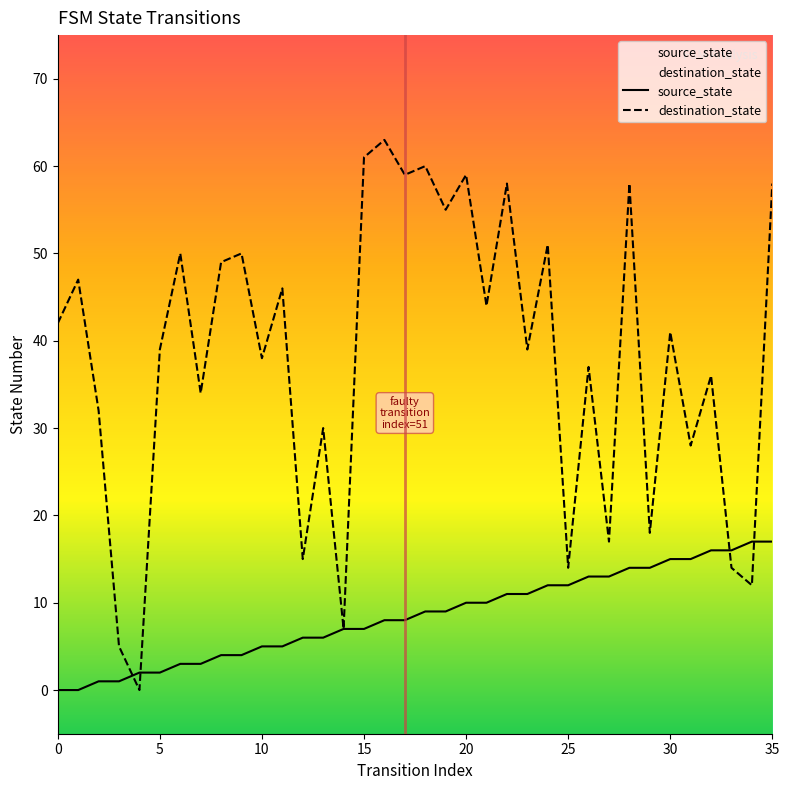

Reading left to right, what are all the values shown in this chart?

source_state: 0	0	1	1	2	2	3	3	4	4	5	5	6	6	7	7	8	8	9	9	10	10	11	11	12	12	13	13	14	14	15	15	16	16	17	17
destination_state: 42	47	32	5	0	39	50	34	49	50	38	46	15	30	7	61	63	59	60	55	59	44	58	39	51	14	37	17	58	18	41	28	36	14	12	58